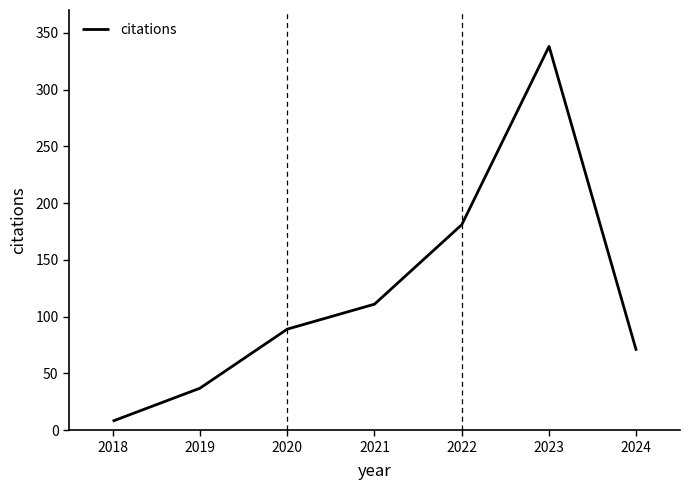

Which has a higher value, 2018 or 2023?

2023